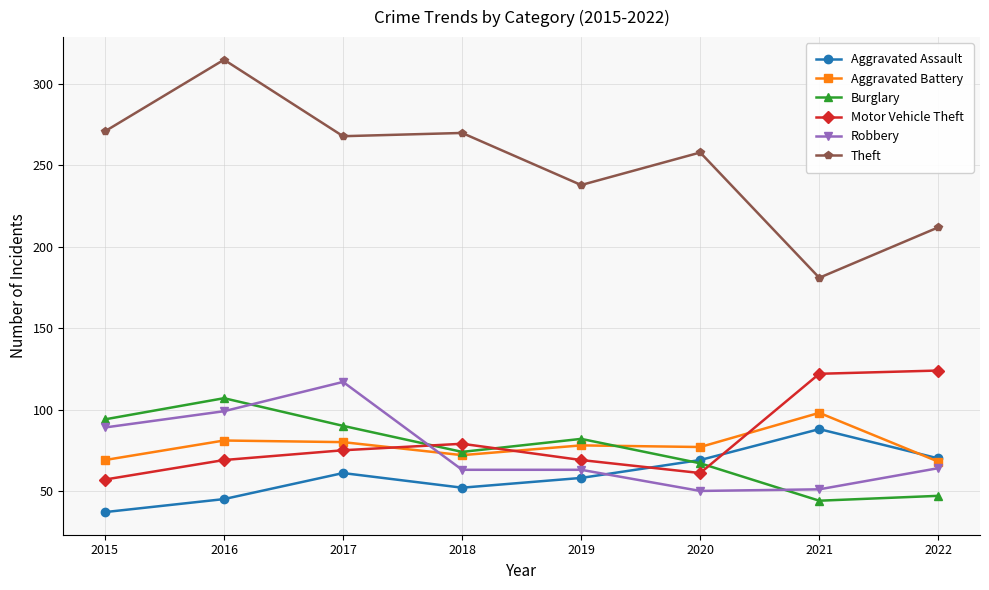

At which category does Burglary reach its first local peak?

2016